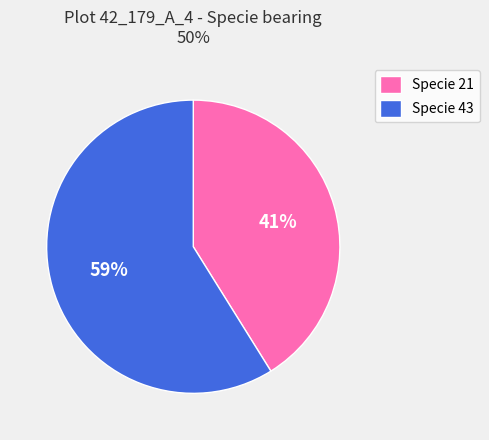

To the nearest percent, what is the average slice percentage?

50%